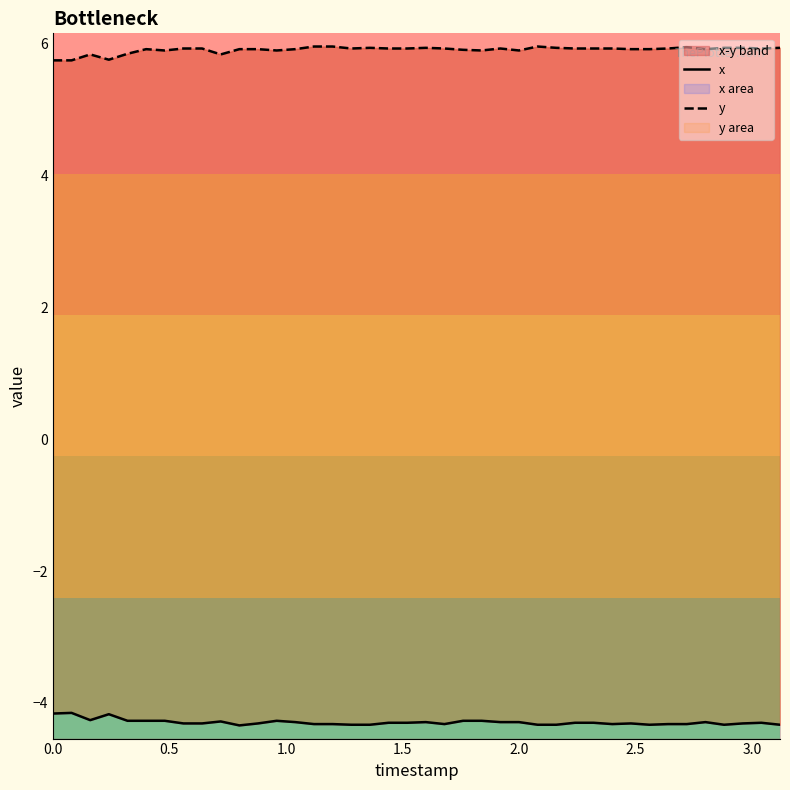

Does the chart display data point markers on the line(s)?

No